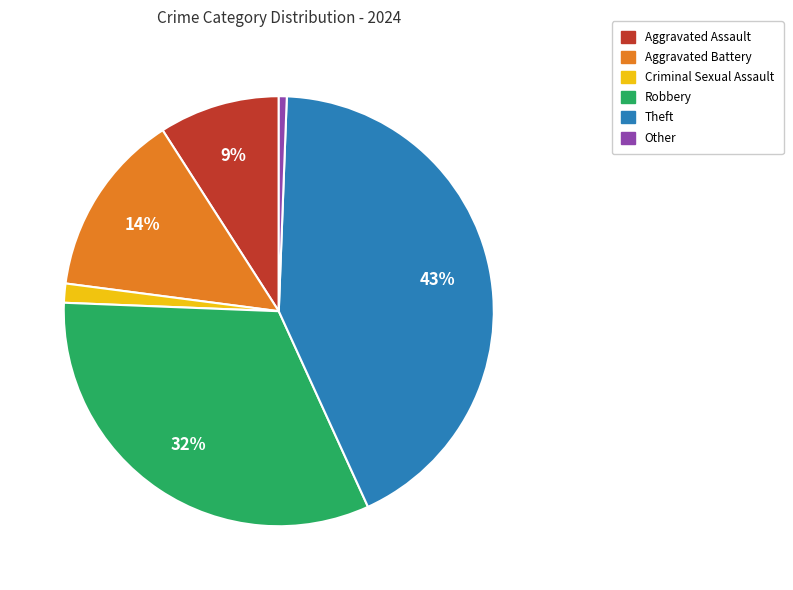

Between Aggravated Assault and Robbery, which is larger?

Robbery